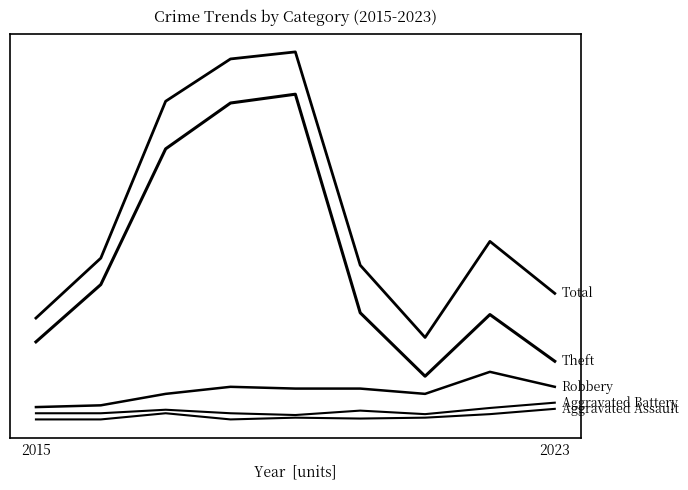

Reading left to right, transcribe all the data shown in this chart.

Aggravated Assault: 2	2	9	2	4	3	4	8	14
Aggravated Battery: 9	9	13	9	7	12	8	15	21
Robbery: 16	18	31	39	37	37	31	56	39
Theft: 90	155	309	361	371	123	51	121	68
Total: 117	185	363	411	419	177	95	204	145